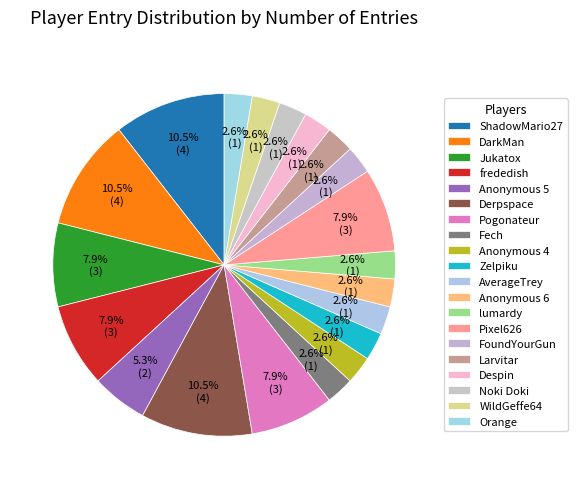

True or false: Despin accounts for 1% of the total.

False